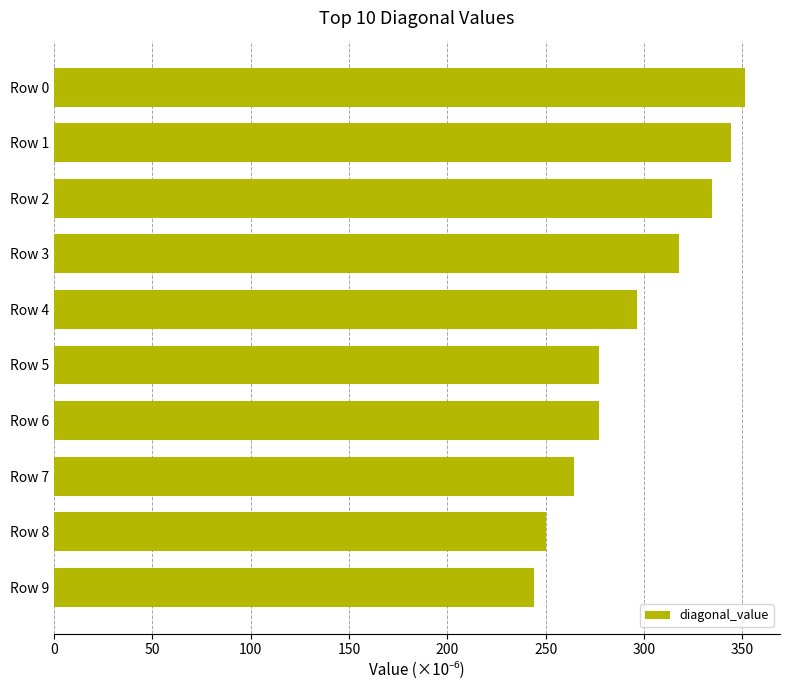

What is the ratio of the value at Row 8 to the value at Row 0?

0.7